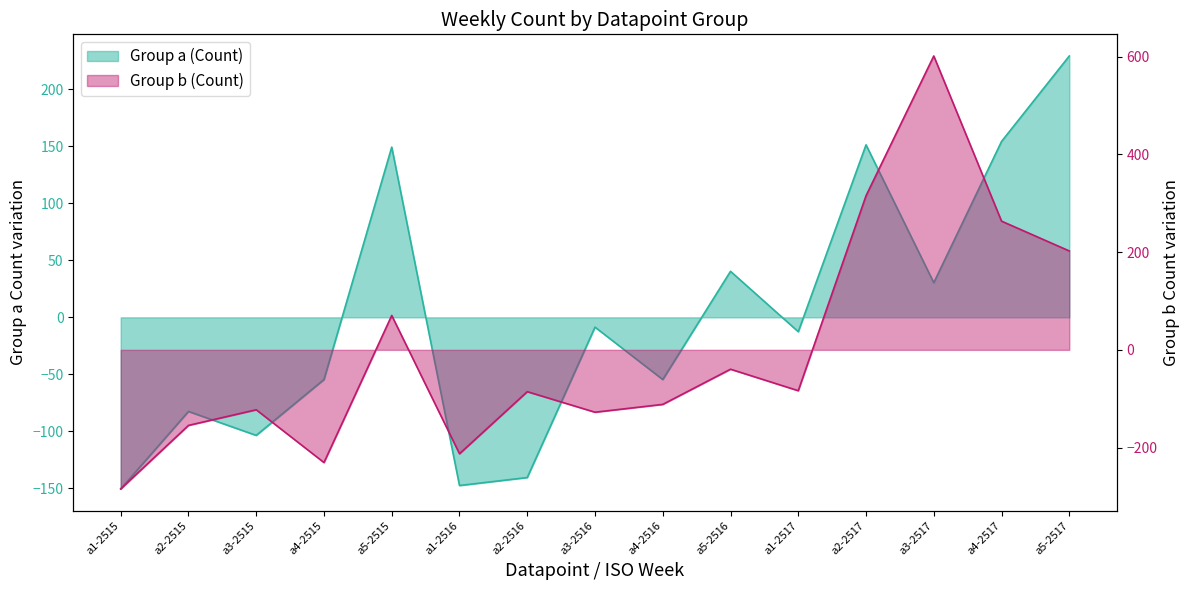

How many interior local valleys does the Group a (Count) series have?

5